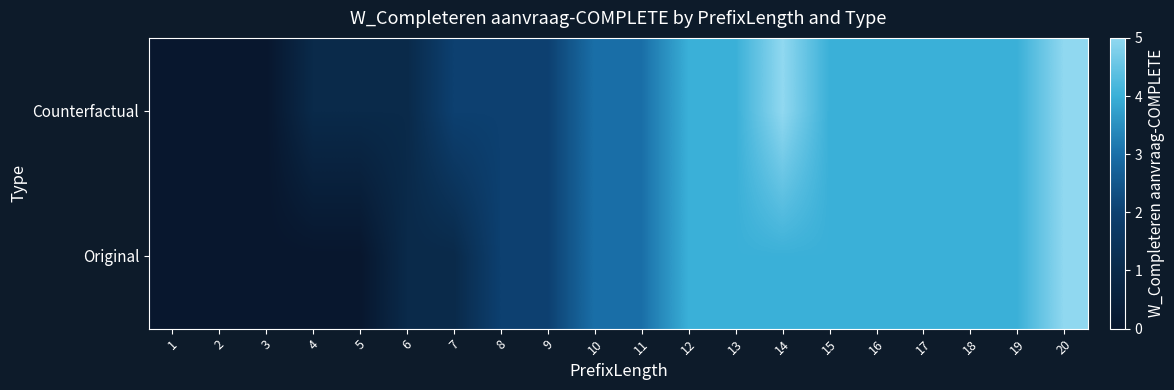

Between 4 and 7, which is larger?

7